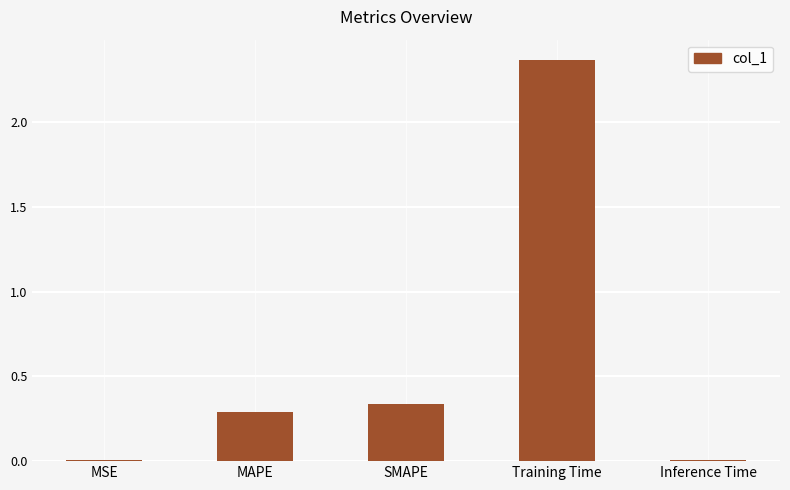

Where is the data nearest to the value 1?

SMAPE